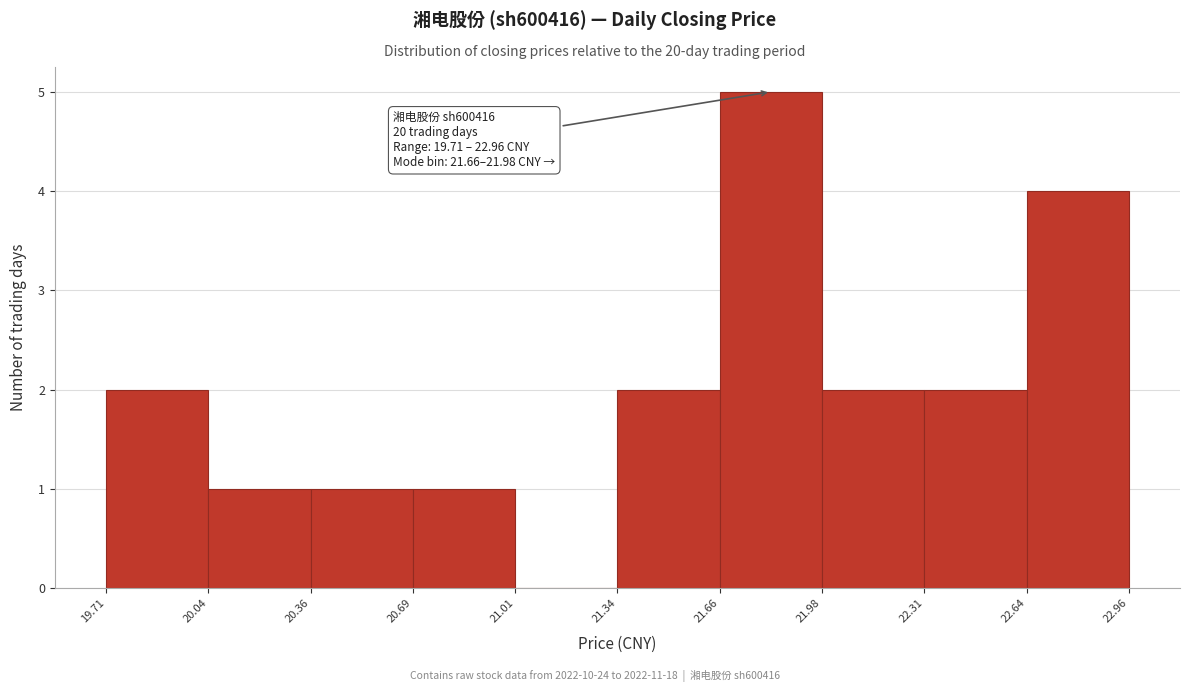

Over which range of the x-axis is the bar tallest?

21.66 to 21.98